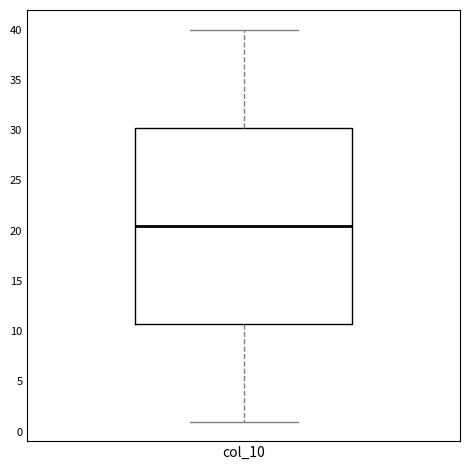

Where does the upper whisker of the box for col_10 end on the y-axis? The values are not printed on the chart, so give them approximately, as read against the axis.

40.0